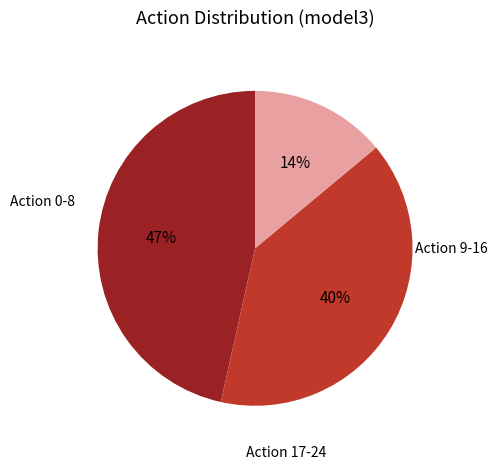

To the nearest percent, what is the difference between the largest and smallest slice percentages?

33%